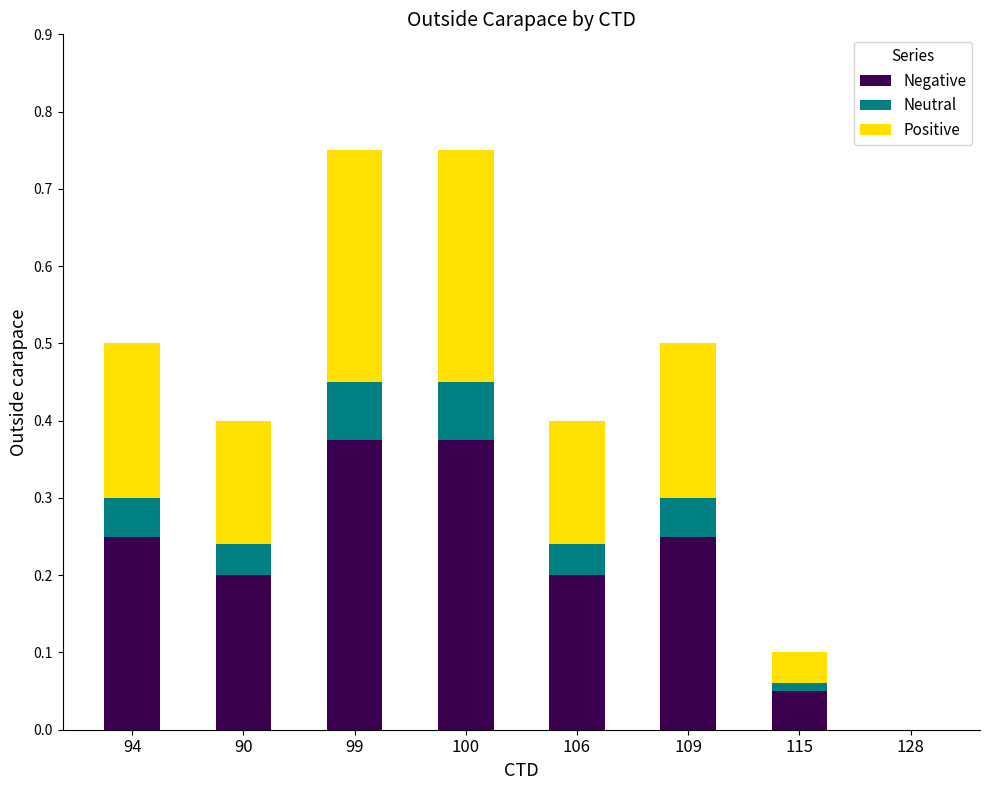

What is the total value across all series at 94?

0.5